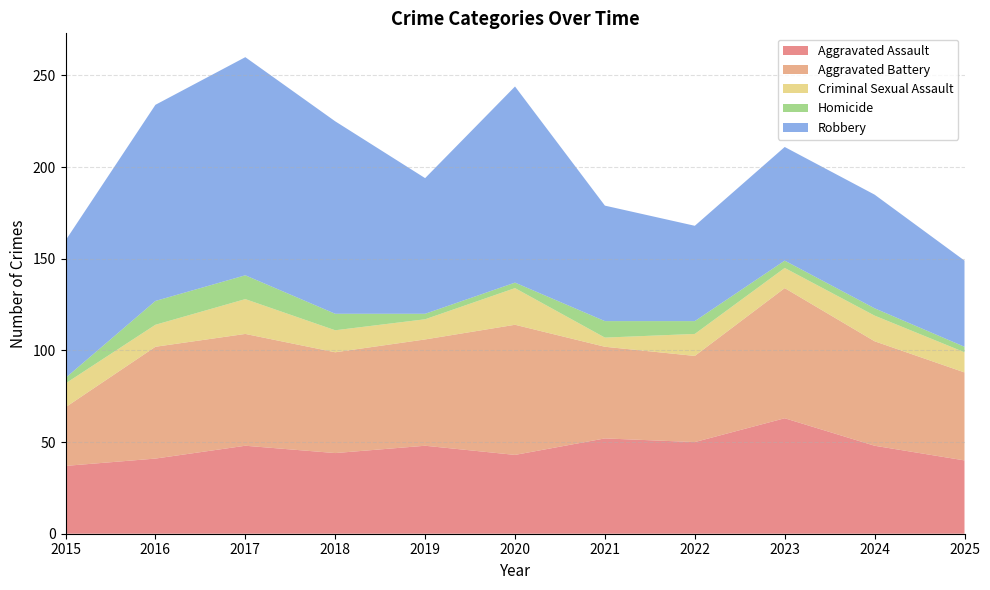

Reading left to right, transcribe all the data shown in this chart.

Aggravated Assault: 2015=37	2016=41	2017=48	2018=44	2019=48	2020=43	2021=52	2022=50	2023=63	2024=48	2025=40
Aggravated Battery: 2015=32	2016=61	2017=61	2018=55	2019=58	2020=71	2021=50	2022=47	2023=71	2024=57	2025=48
Criminal Sexual Assault: 2015=13	2016=12	2017=19	2018=12	2019=11	2020=20	2021=5	2022=12	2023=11	2024=14	2025=11
Homicide: 2015=3	2016=13	2017=13	2018=9	2019=3	2020=3	2021=9	2022=7	2023=4	2024=4	2025=3
Robbery: 2015=75	2016=107	2017=119	2018=105	2019=74	2020=107	2021=63	2022=52	2023=62	2024=62	2025=47